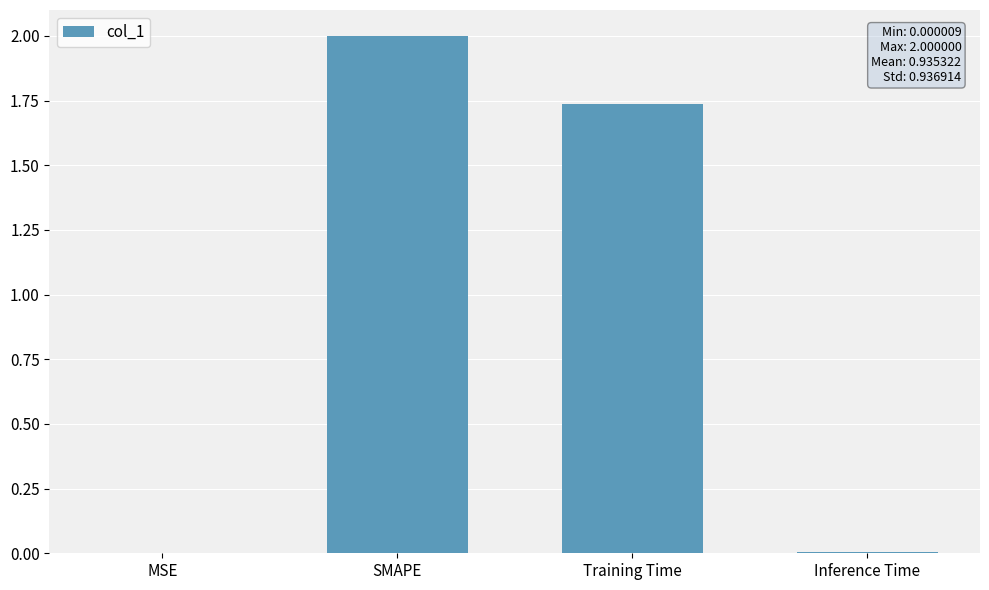

The chart shows a value of 1.2 at SMAPE. True or false?

False